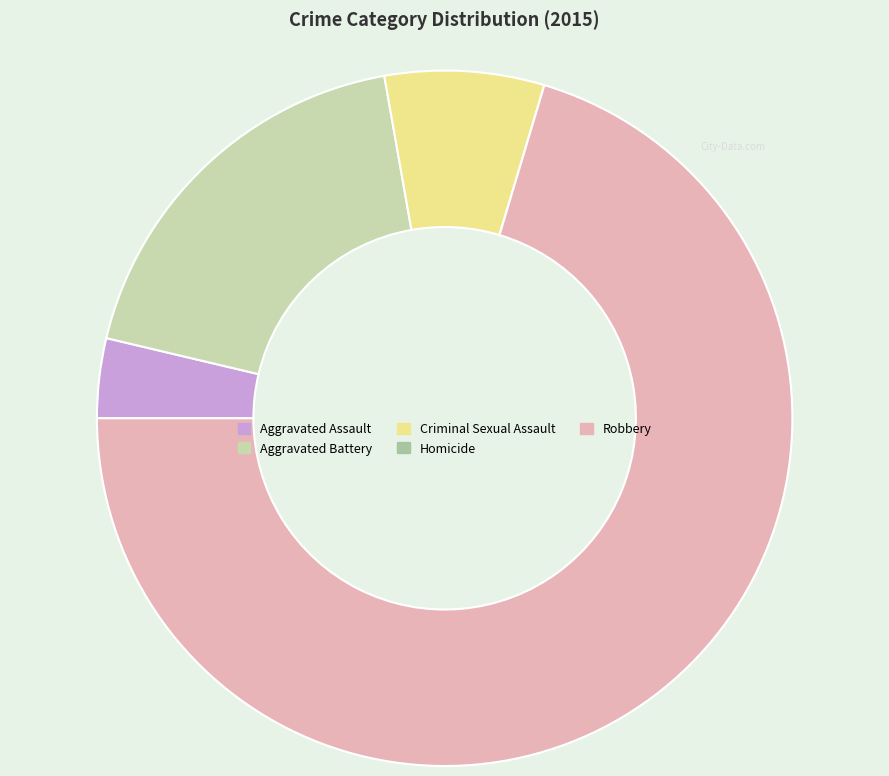

Does Robbery account for over 50% of the chart?

Yes